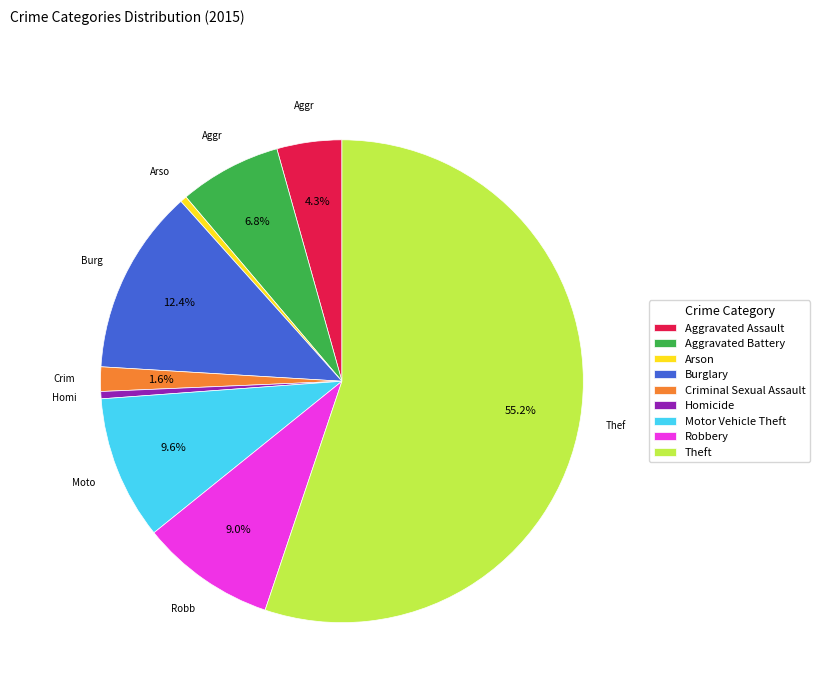

Combined, do Aggravated Battery and Theft account for over 50%?

Yes